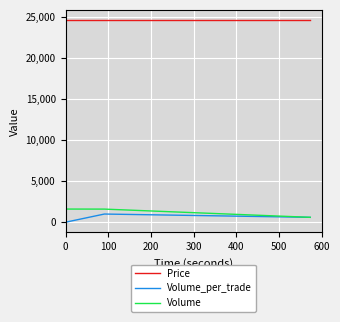

What is the minimum value shown in the chart?

5